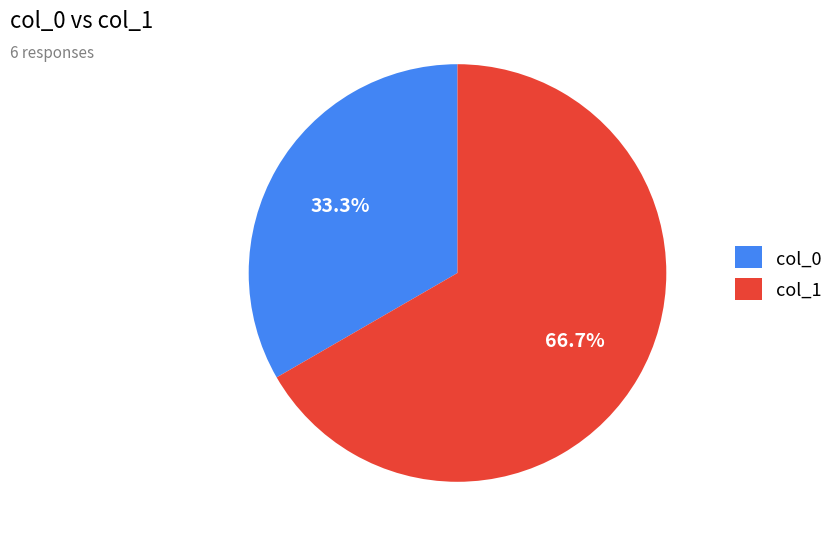

How many slices are in this pie chart?

2